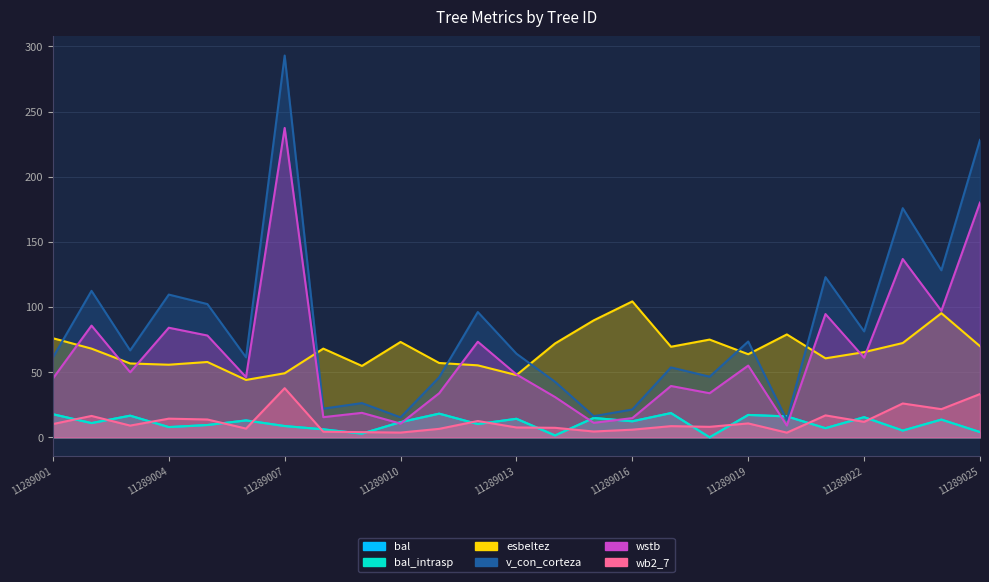

What is the total value across all series at 11289024?

369.4